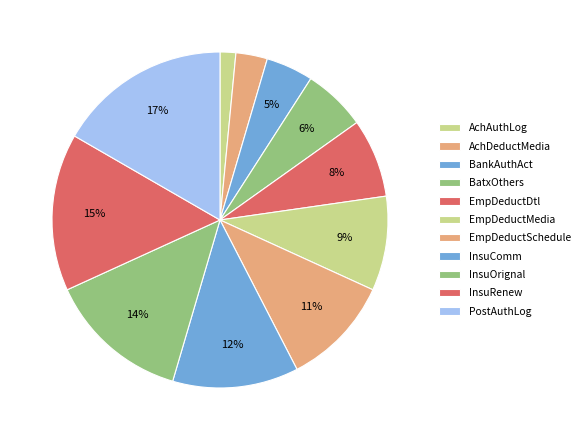

Which slice is the largest?

PostAuthLog